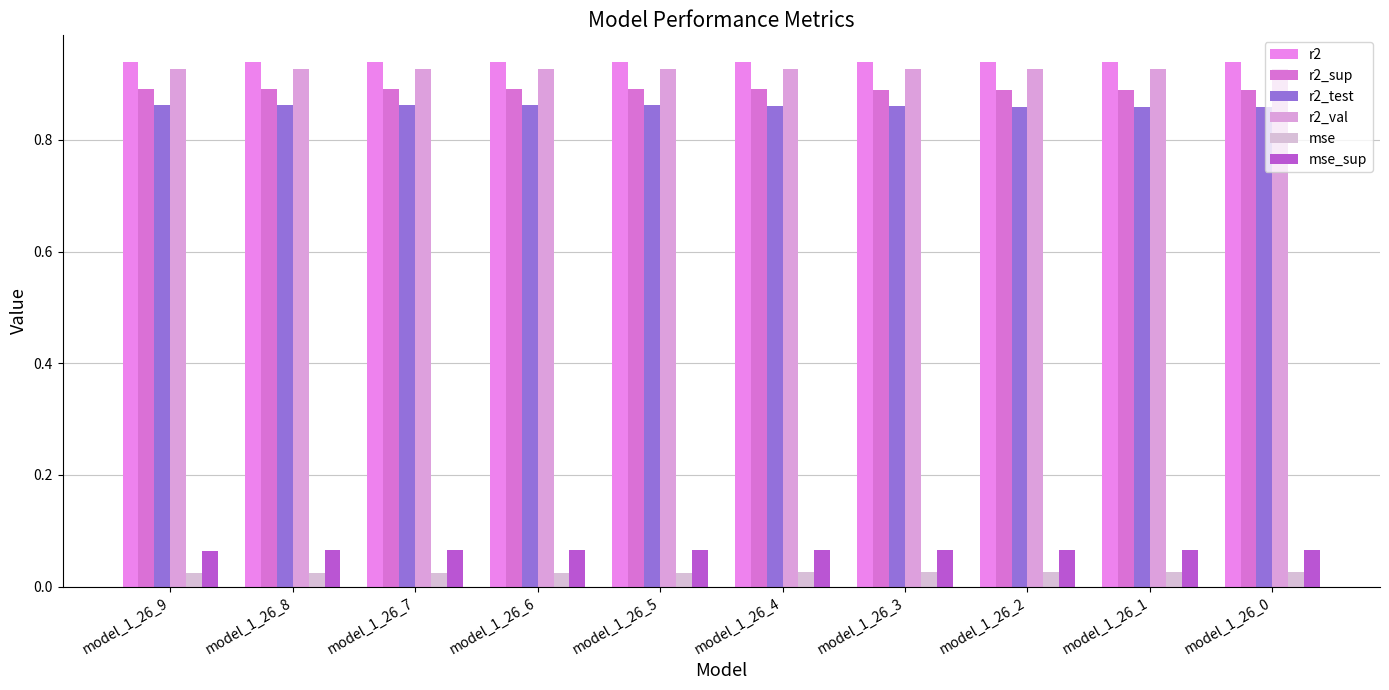

How many r2_test values are between 0 and 1?

10